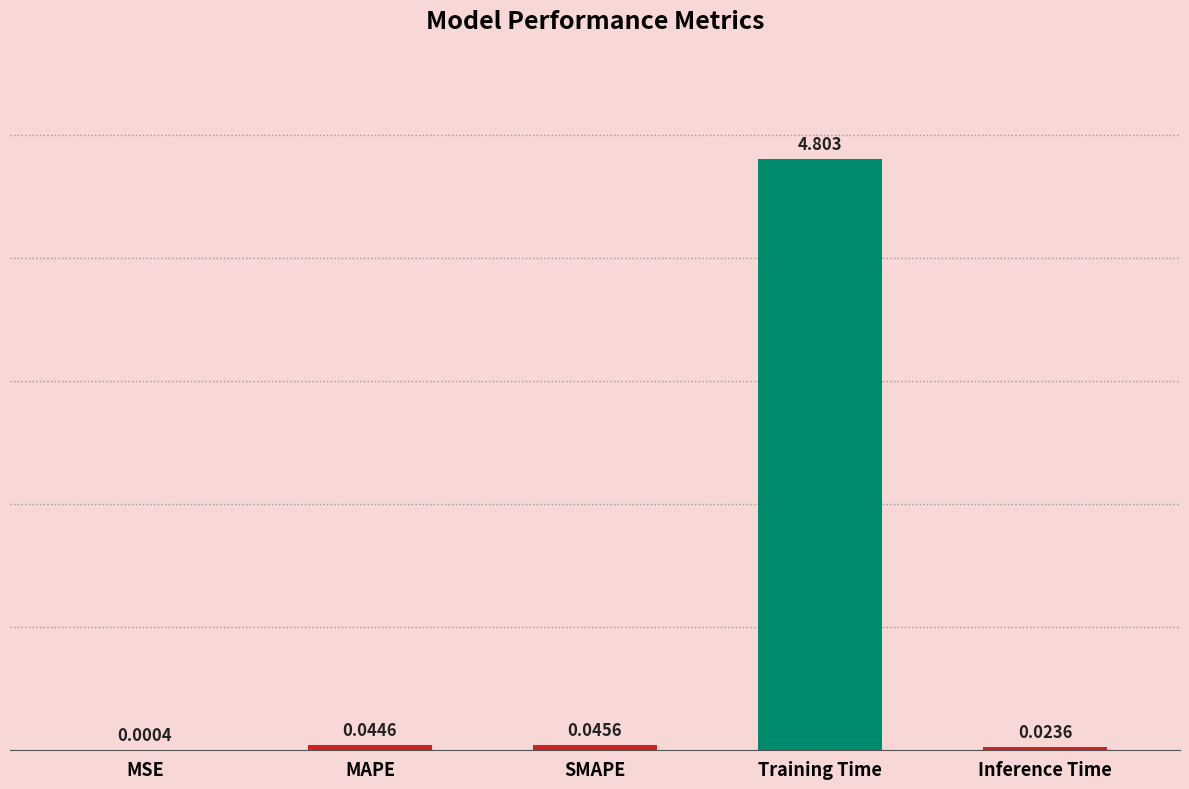

Between MSE and Inference Time, which is larger?

Inference Time